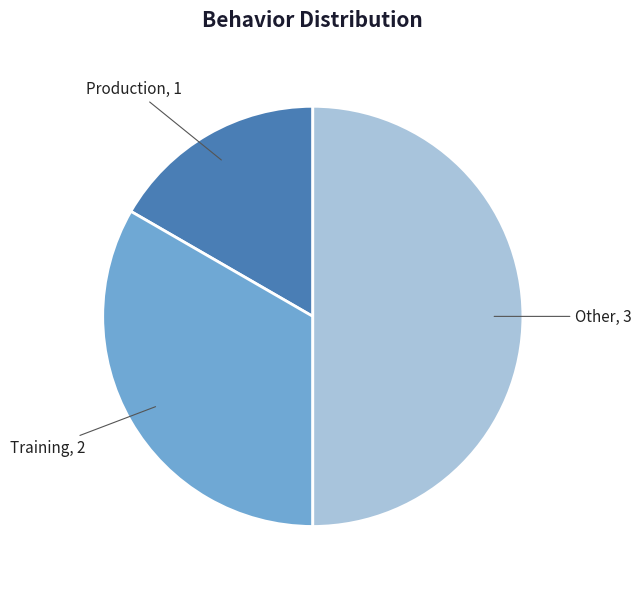

How many segments does this pie chart have?

3